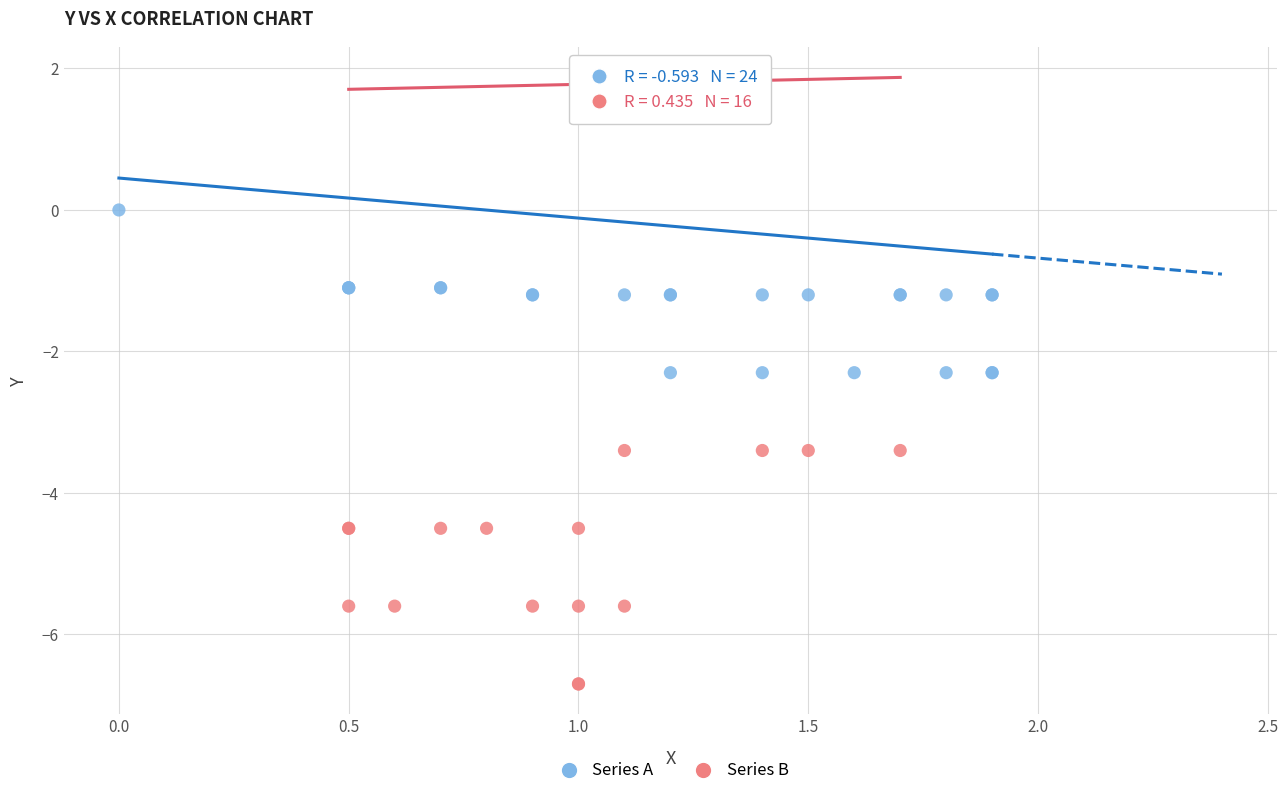

Which series reaches the minimum Y coordinate?

Series B